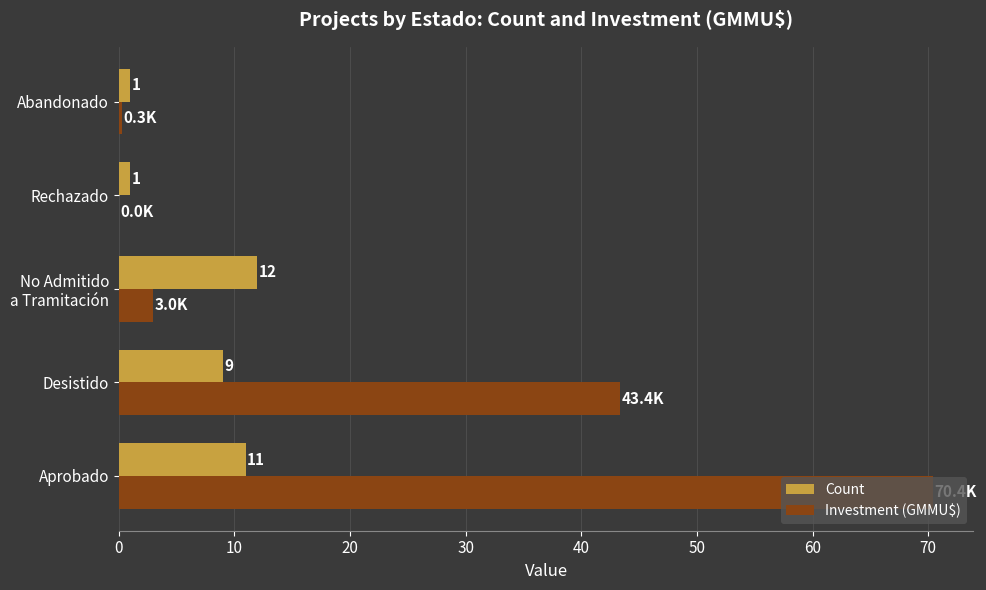

What value does the Investment (GMMU$) series have at Aprobado?

70.4